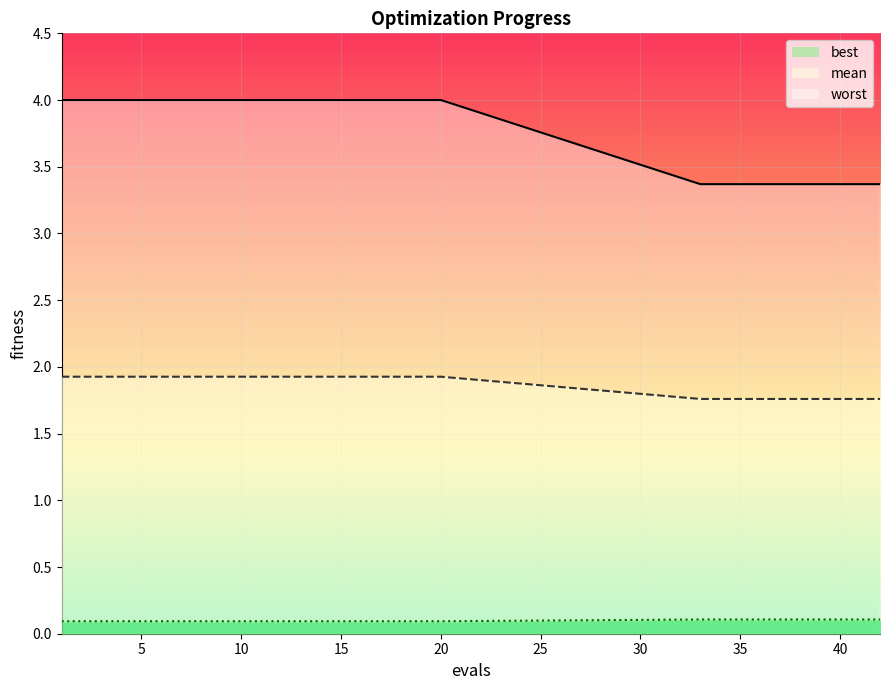

Between 16 and 36, which series saw the biggest shift?

mean